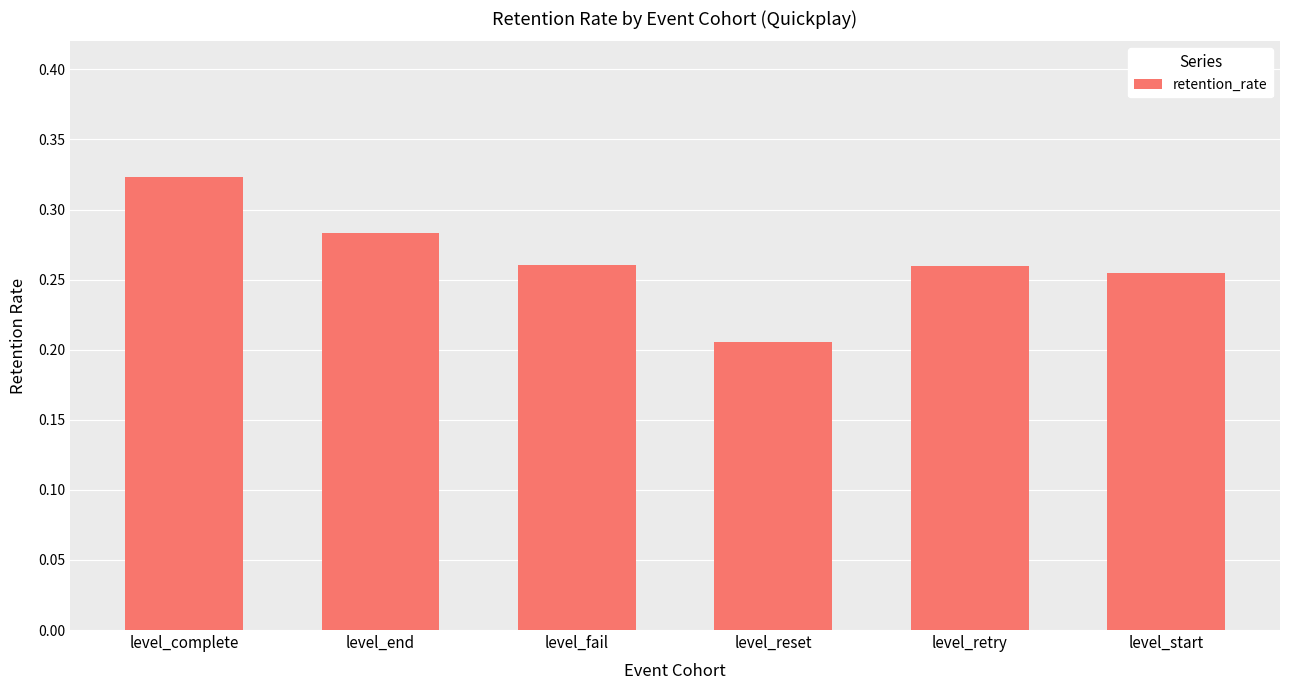

What is the difference between the maximum and minimum values?

0.1